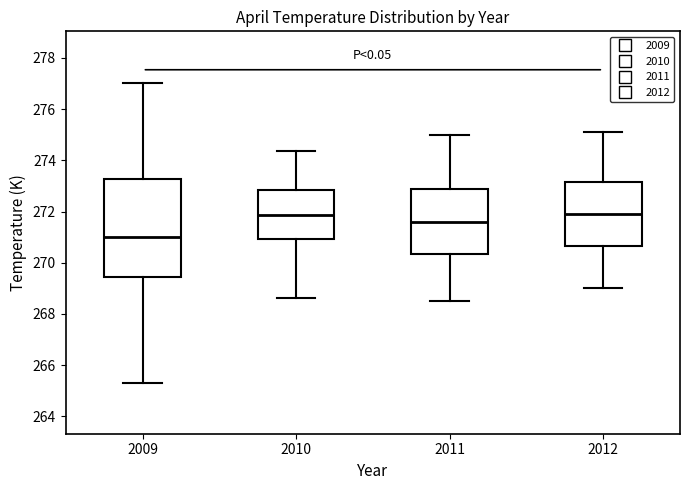

Reading left to right, transcribe this box plot: for each box, give where its median line is, the range the box spans, and where its two whiskers end, as read against the y-axis. The values are not printed on the chart, so give them approximately, as read against the axis.

2009: median 271.0, box 269.4 to 273.2, whiskers 265.4 to 277.0
2010: median 271.8, box 271.0 to 272.8, whiskers 268.6 to 274.4
2011: median 271.6, box 270.4 to 272.8, whiskers 268.6 to 275.0
2012: median 272.0, box 270.6 to 273.2, whiskers 269.0 to 275.2